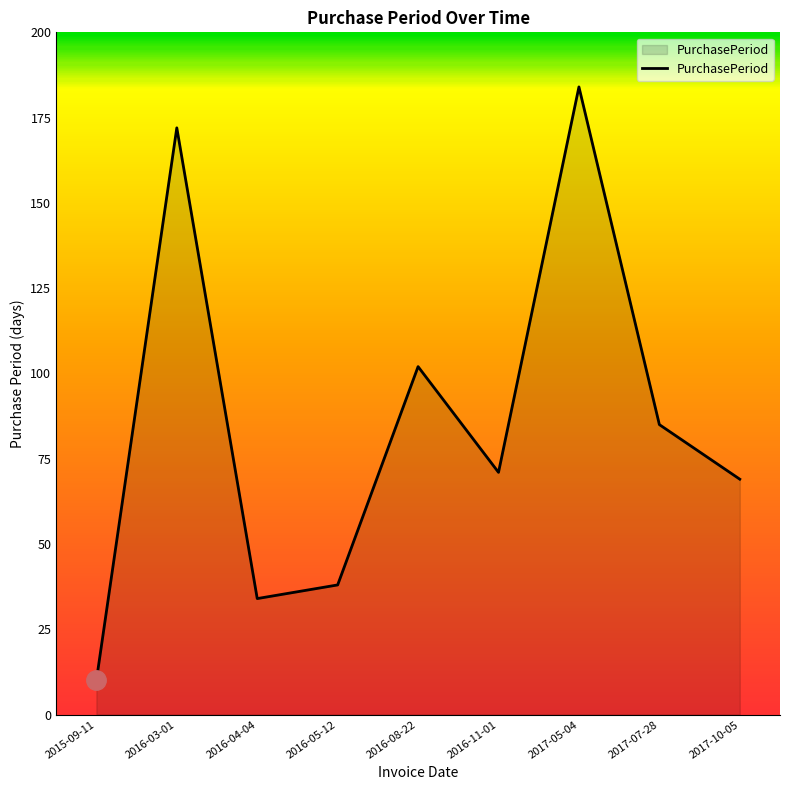

Does the chart display data point markers on the line(s)?

No